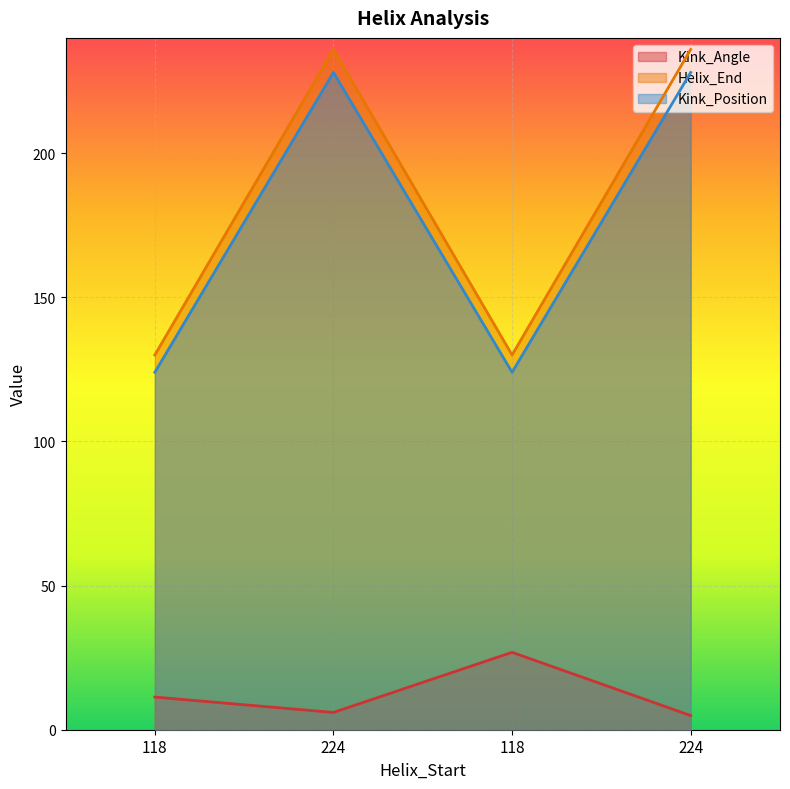

Between 118 and 224, which series saw the biggest shift?

Helix_End